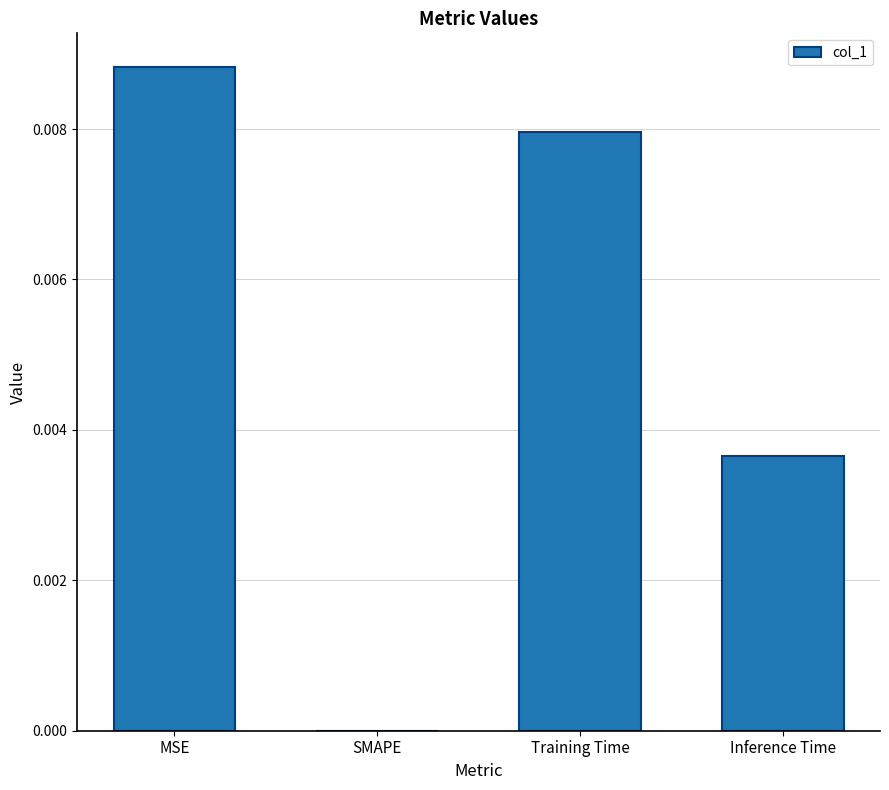

True or false: the data shows 0.0 at Training Time.

True